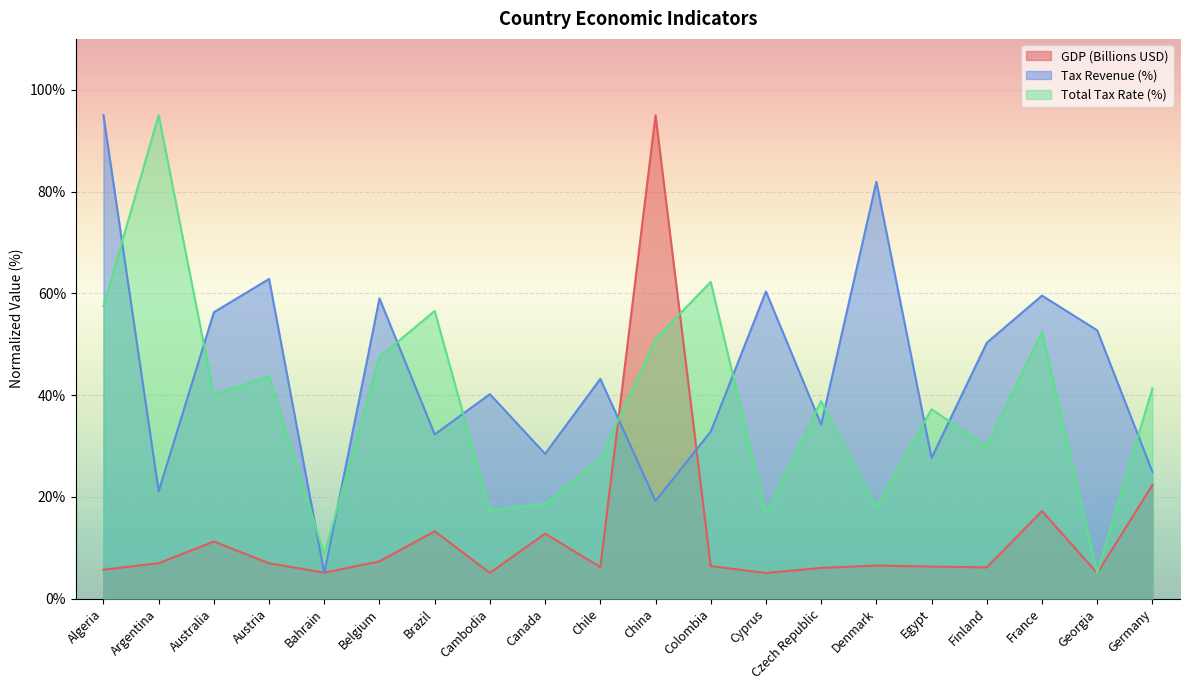

How many lines are shown in the chart?

3